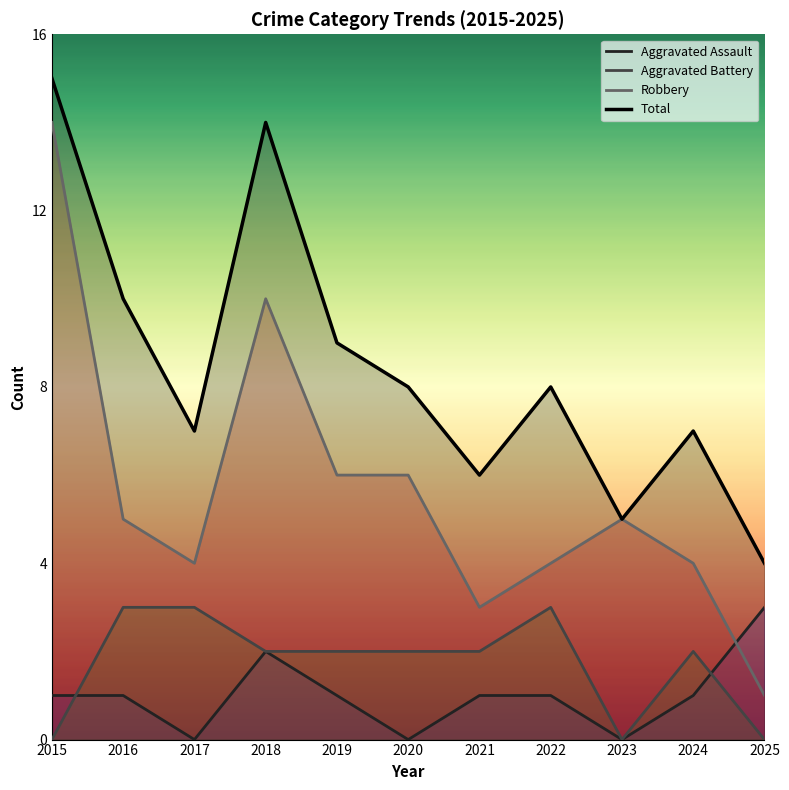

How many values in Aggravated Assault are above zero?

8